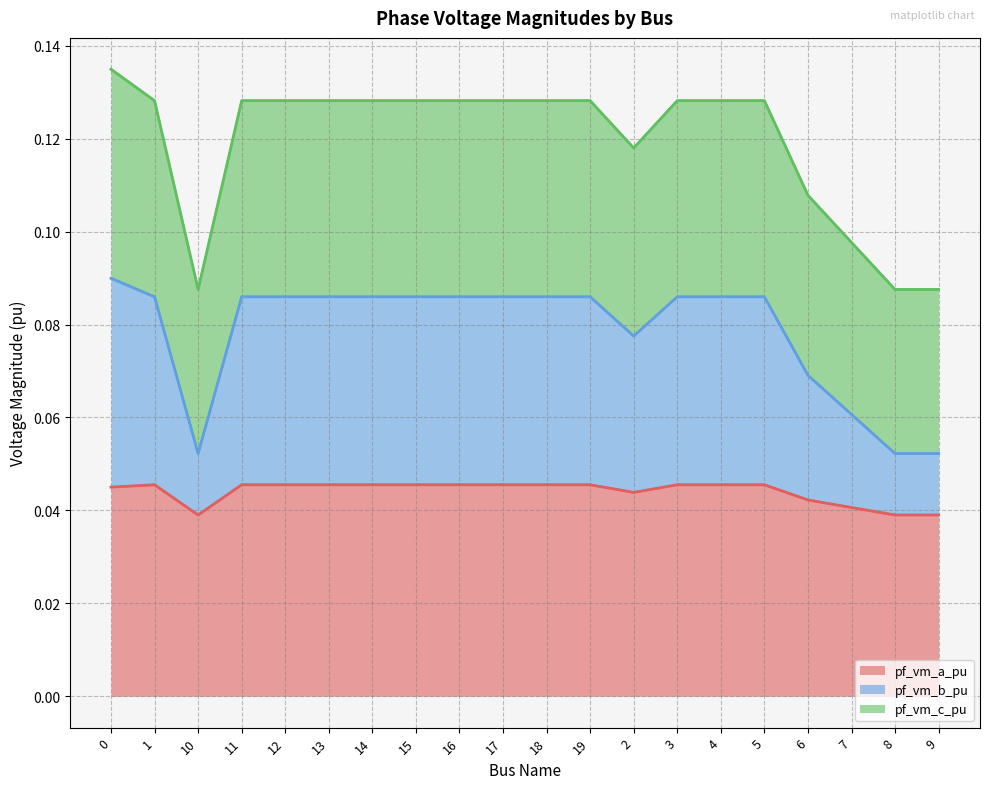

Rank the series by their maximum value, from lowest to highest.

pf_vm_a_pu, pf_vm_b_pu, pf_vm_c_pu